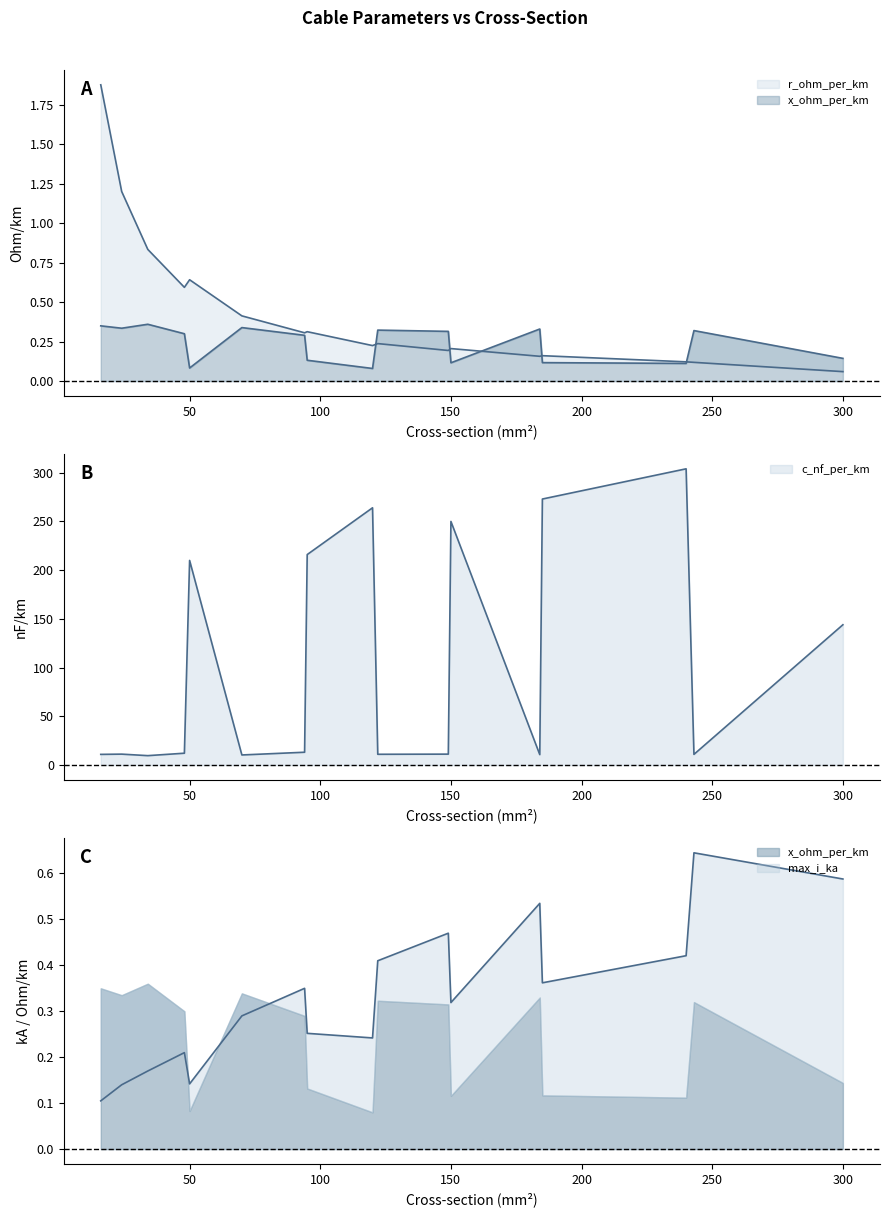

What is the sum of the r_ohm_per_km values at 48 and 16?

2.5